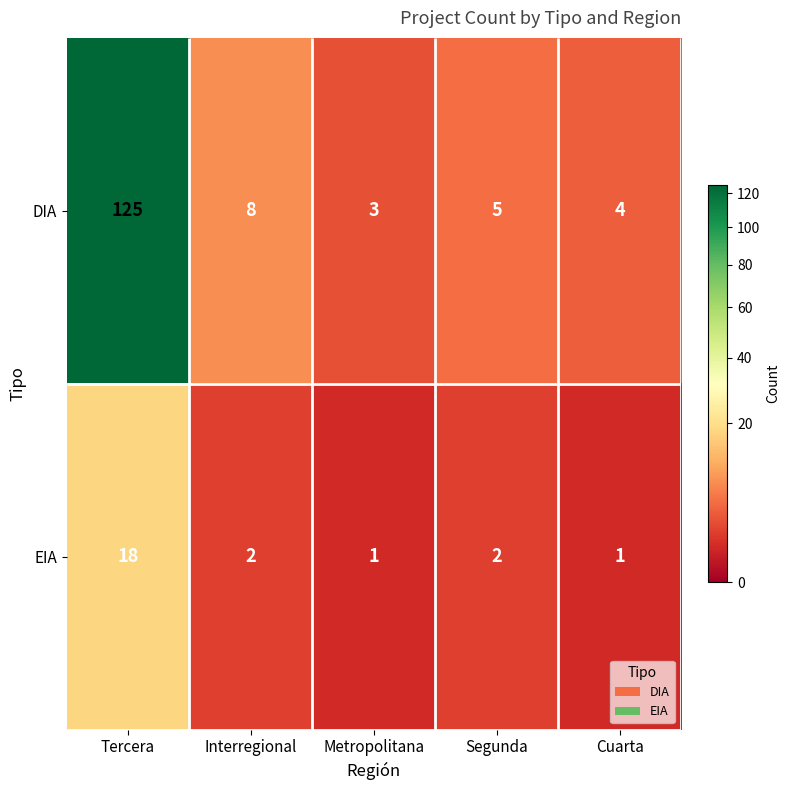

What is the difference between the maximum and minimum values in the EIA series?

17